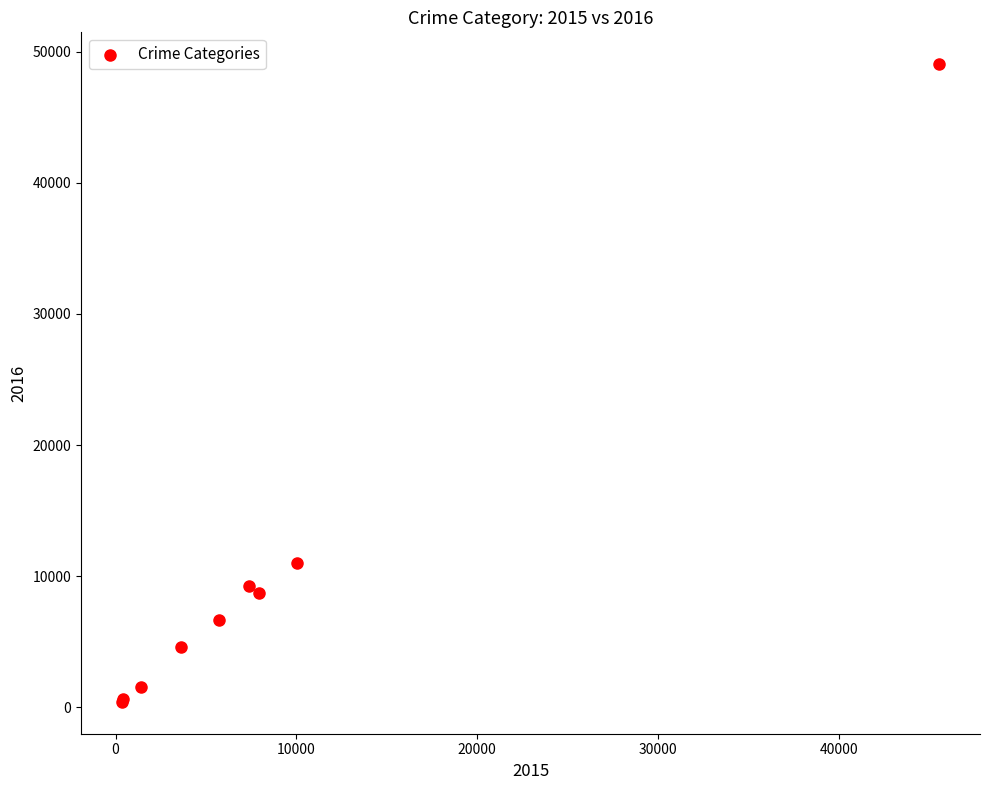

What Y value in the scatter plot is closest to 24734?

11038